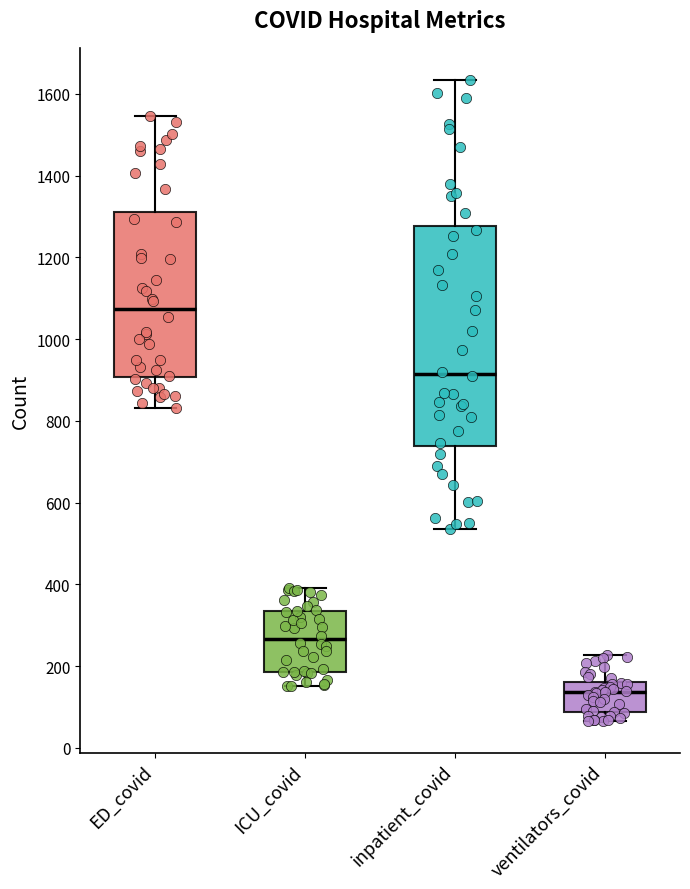

Comparing the boxes themselves (not the whiskers), which one is the tallest?

inpatient_covid